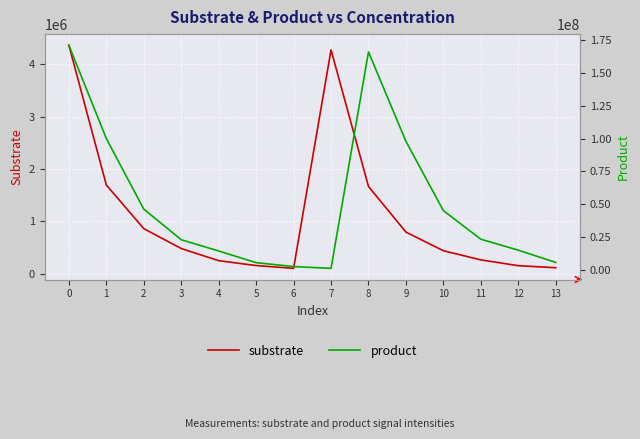

Where is the first local maximum for substrate?

7